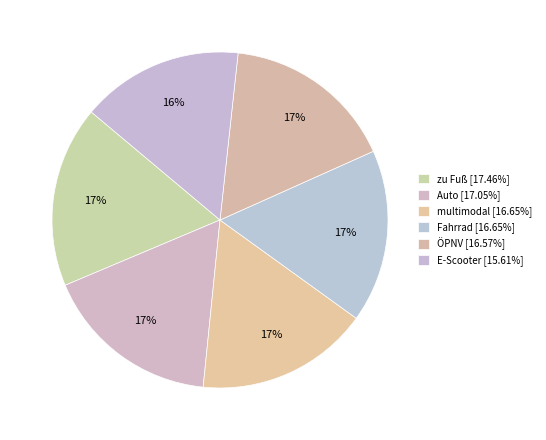

To the nearest percent, what is the combined percentage of Fahrrad and ÖPNV?

33%